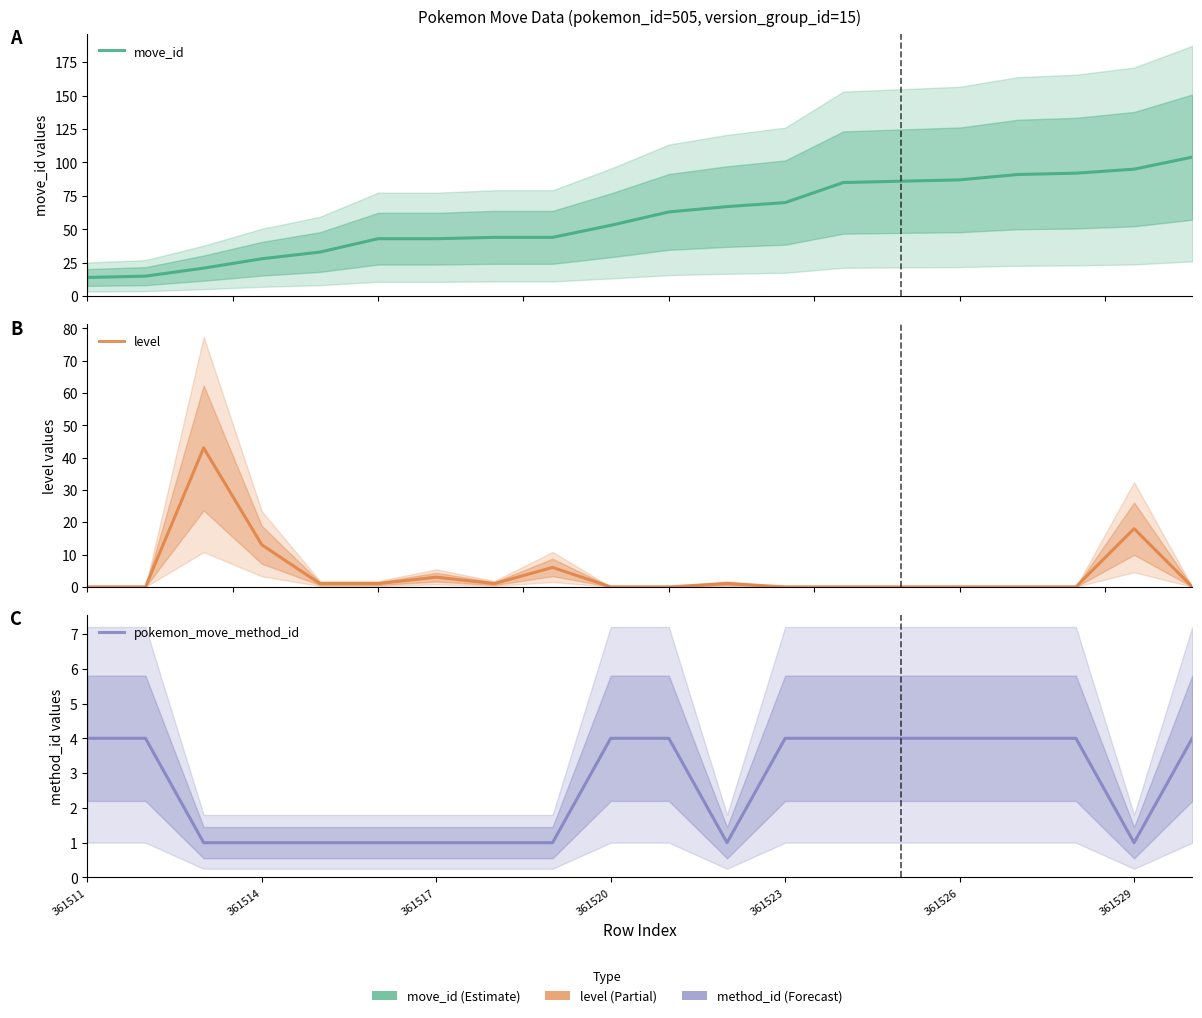

How many distinct data groups are displayed?

3